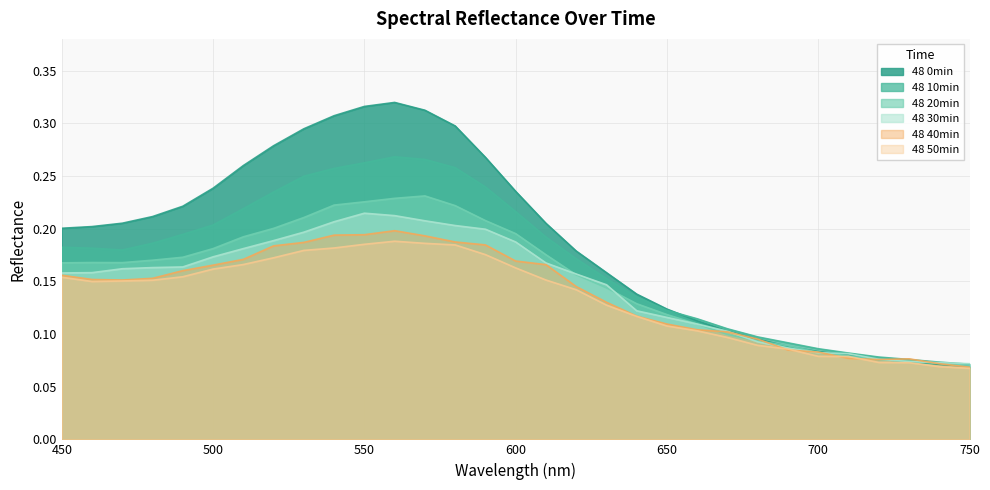

What is the difference between the 48 40min values at 540 and 730?

0.1